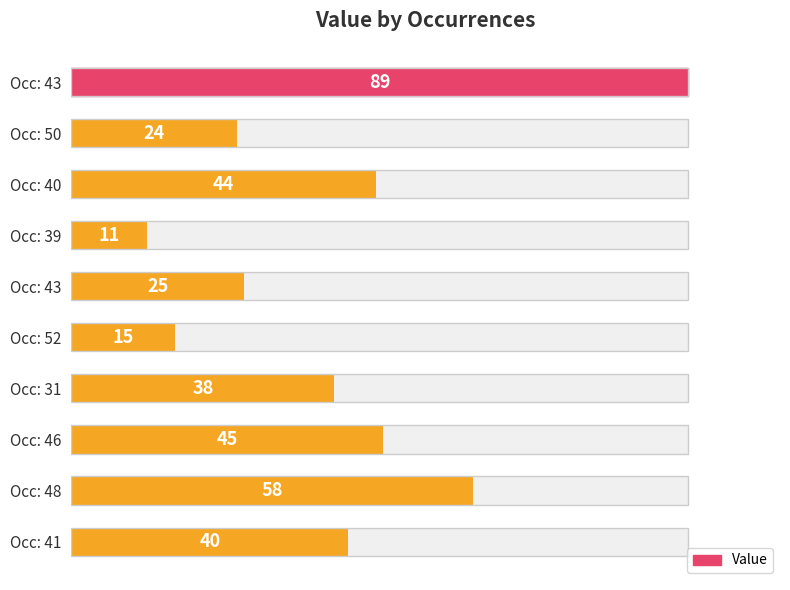

What is the change in value from Occ: 46 to Occ: 41?

-5